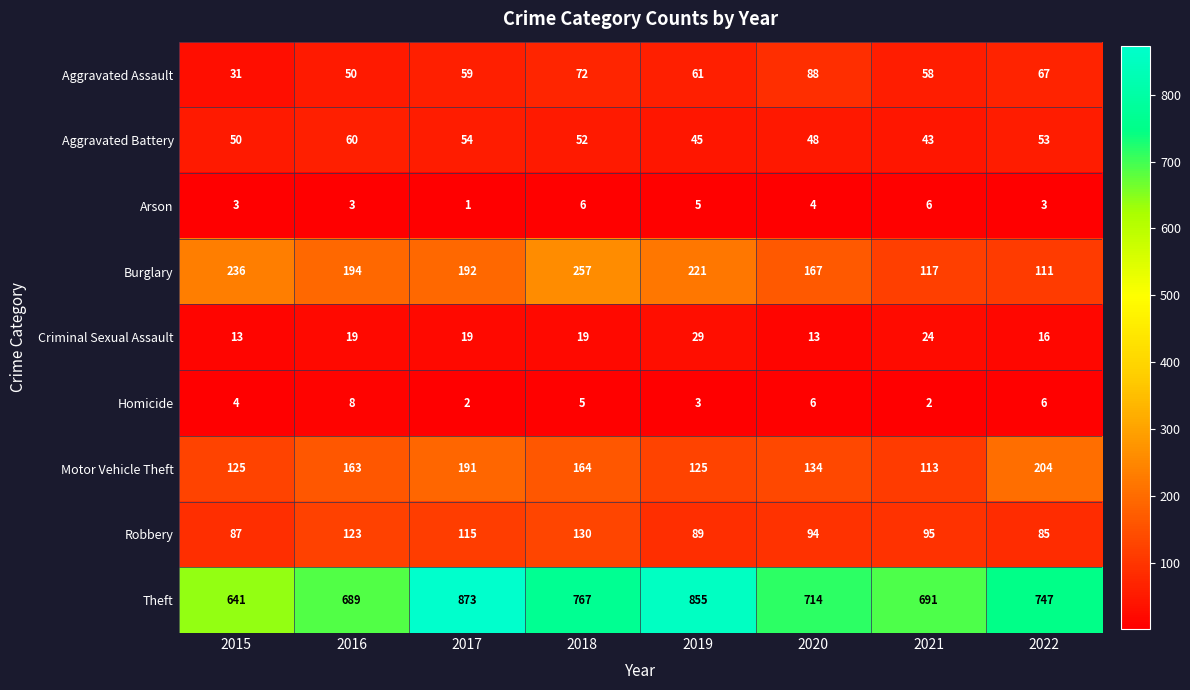

How many values in the Robbery series are below 95?

4